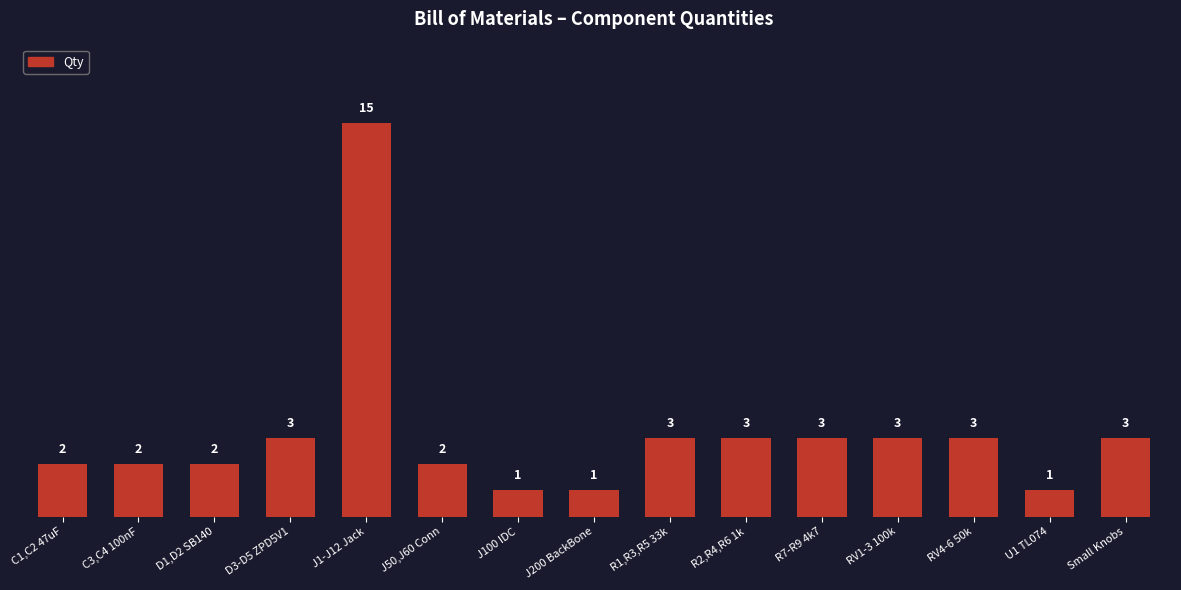

The chart shows a value of 1 at J100 IDC. True or false?

True